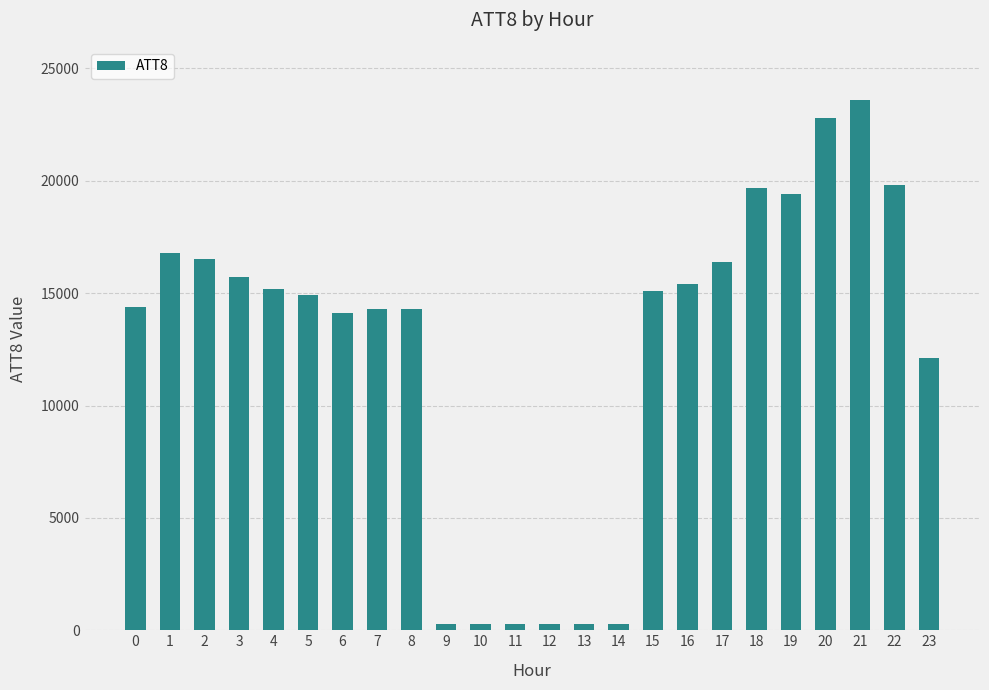

Is it true that the value at 5 is 10412?

False